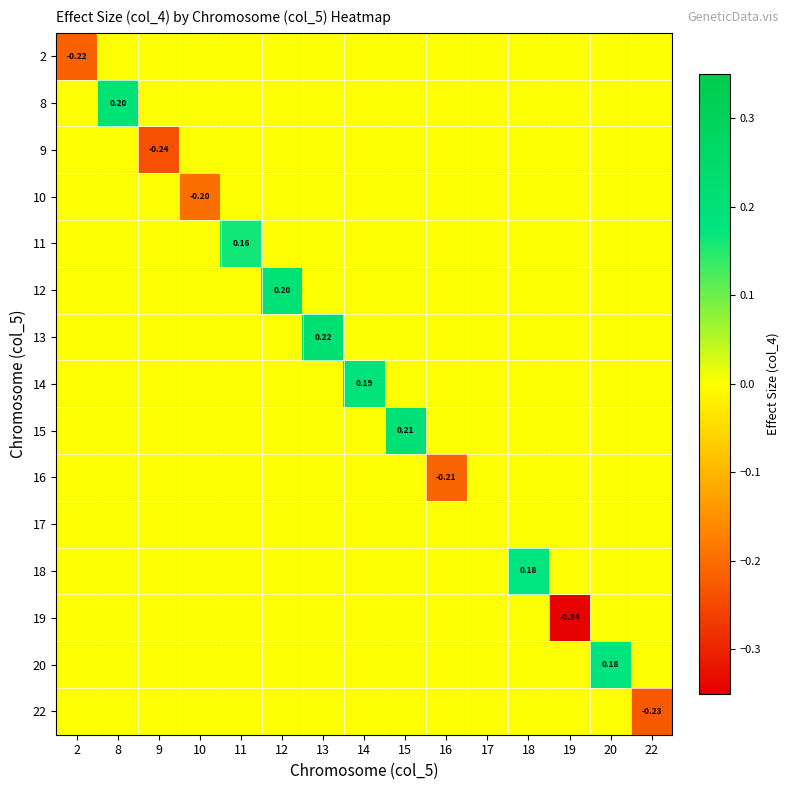

Which series changed the most between 12 and 17?

12